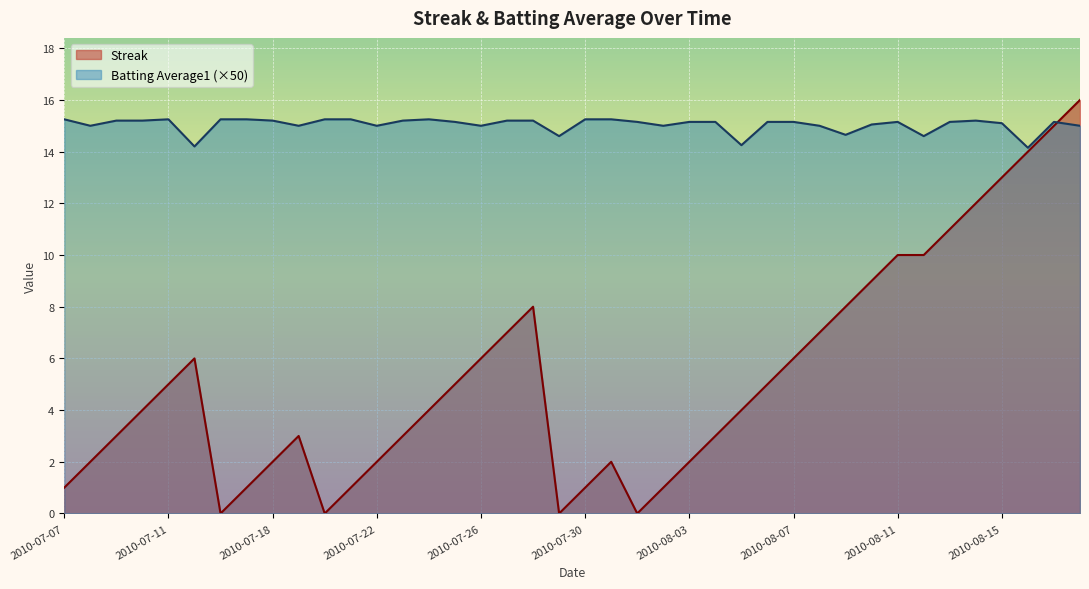

Count the number of categories in the chart.

40